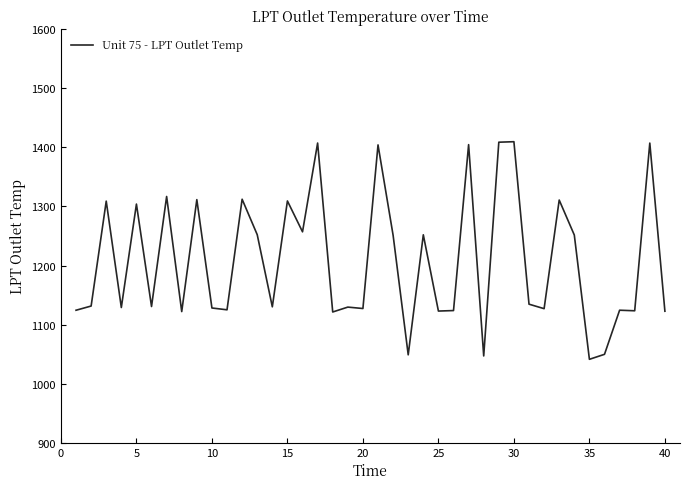

What is the difference between the maximum and minimum values?

368.5